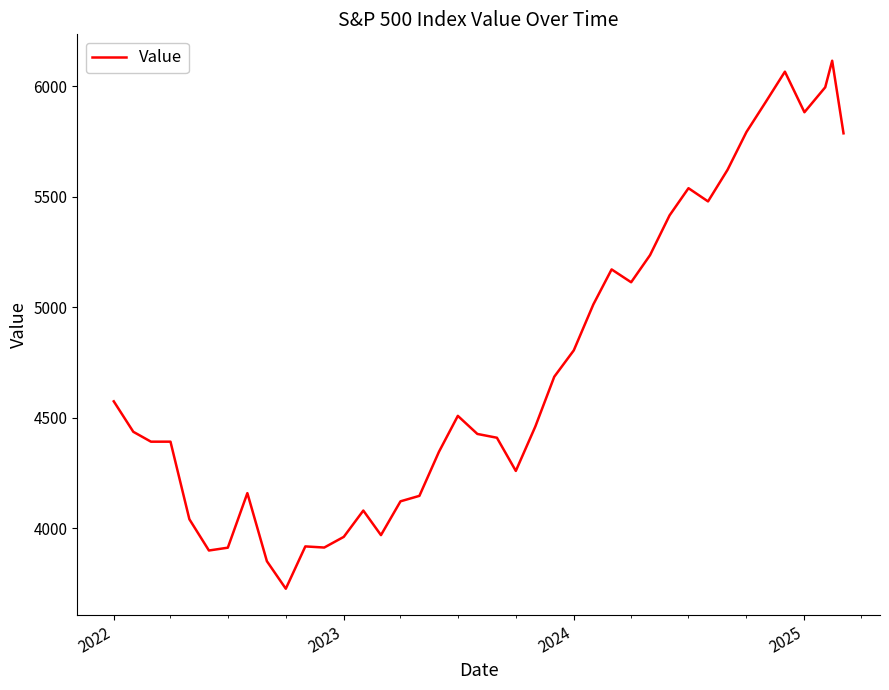

What is the difference between the second highest and minimum values?

2339.1